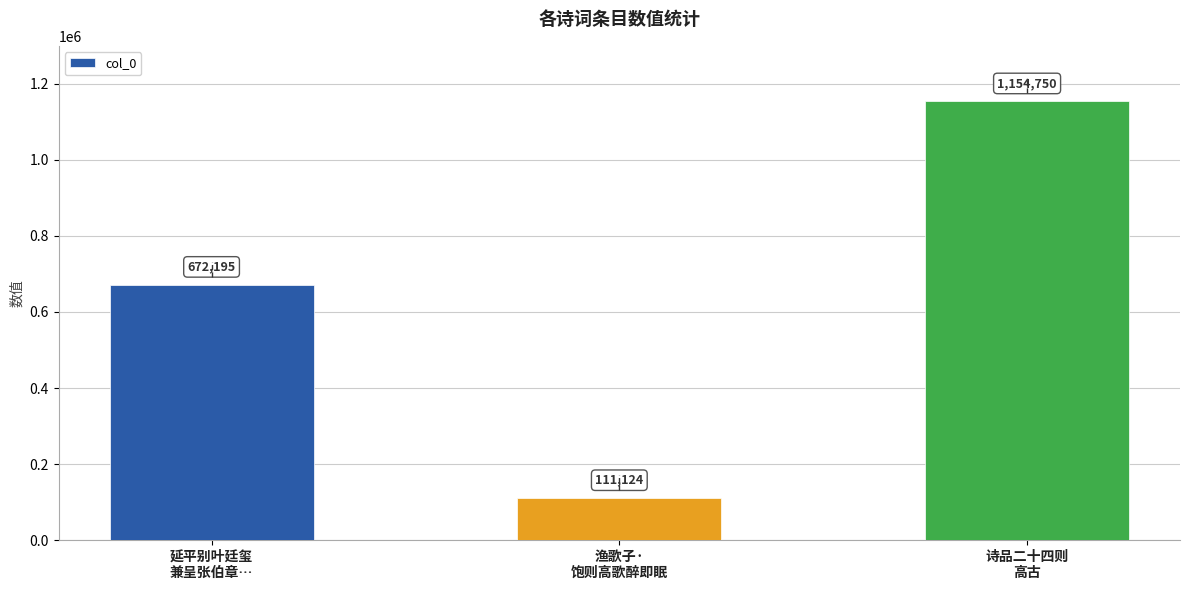

What position from the left is 诗品二十四则
高古?

3